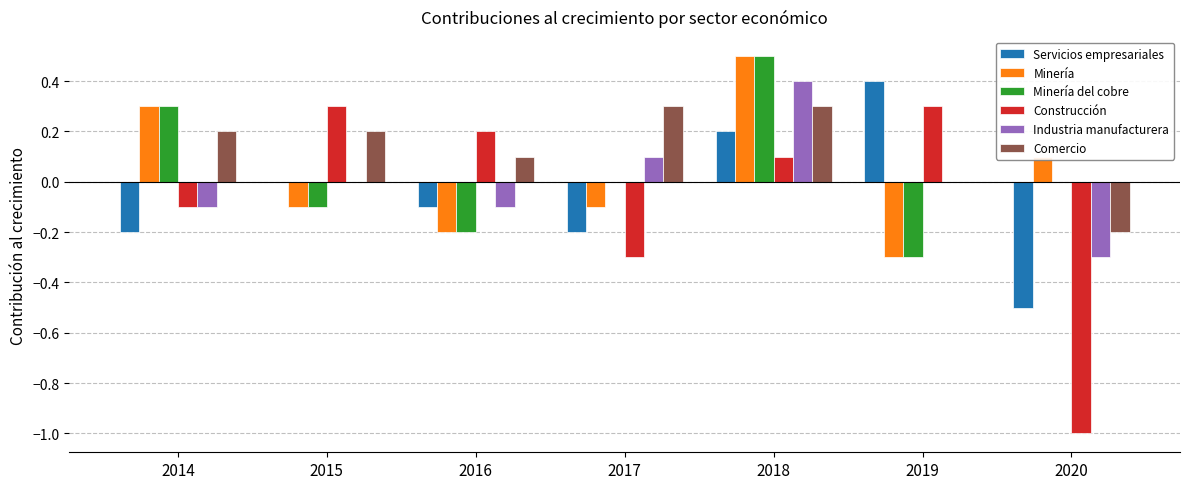

Between 2014 and 2018, which series saw the biggest shift?

Industria manufacturera